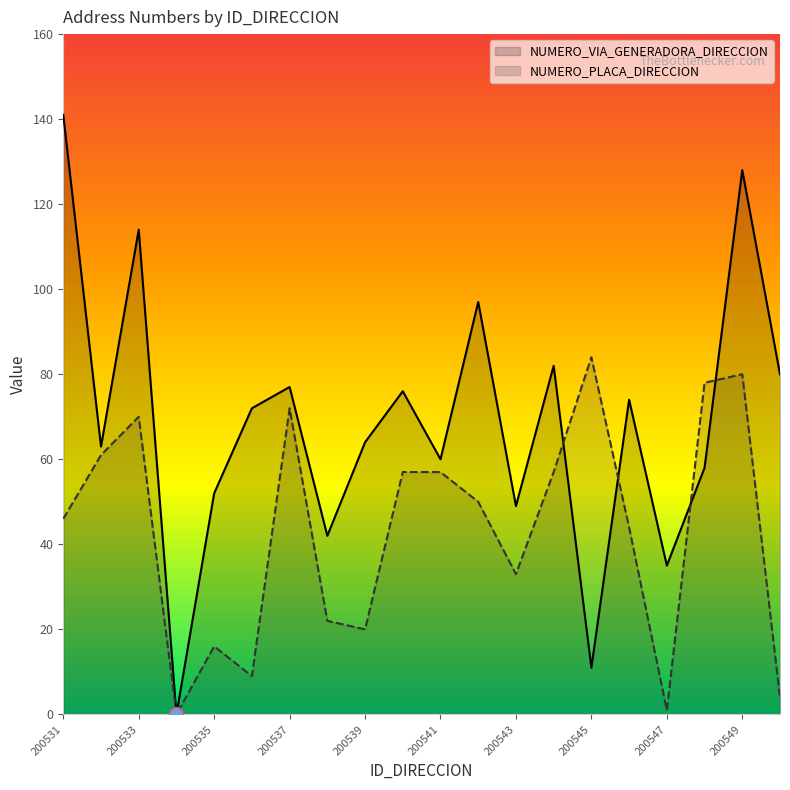

Which label corresponds to the largest value in the chart?

200531